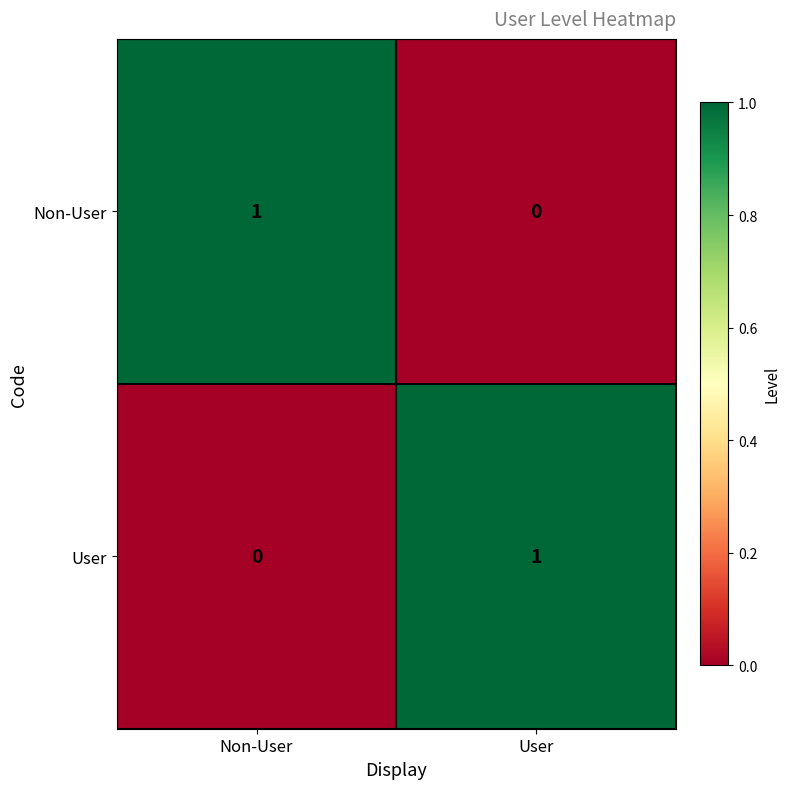

Where is User nearest to the value 0?

Non-User